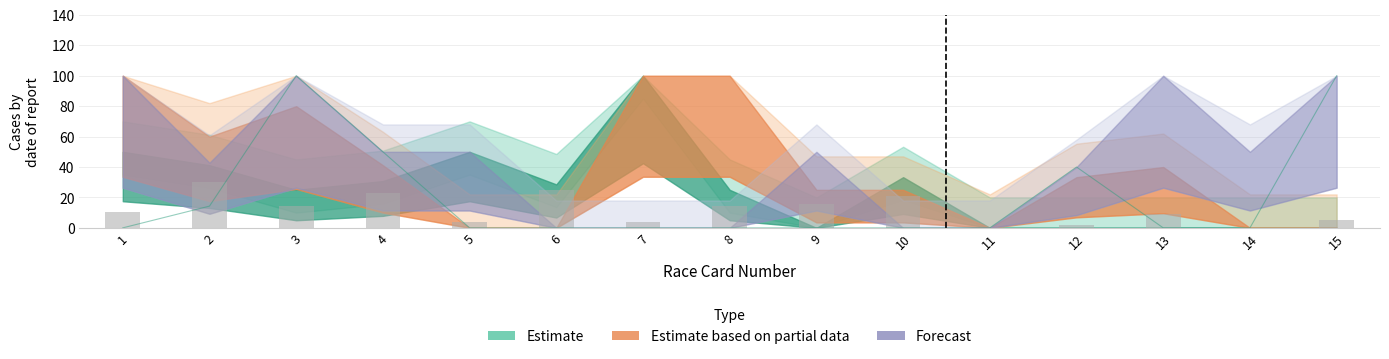

The value of Good Win% at 4 is 8.1. True or false?

False